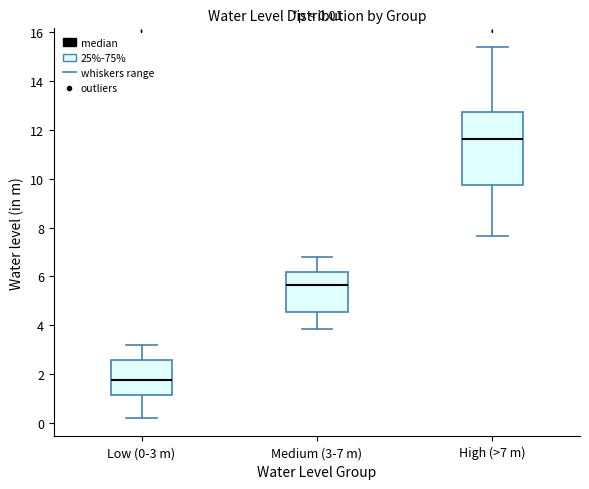

Which box is the tallest, from its lower edge to its upper edge?

High (>7 m)